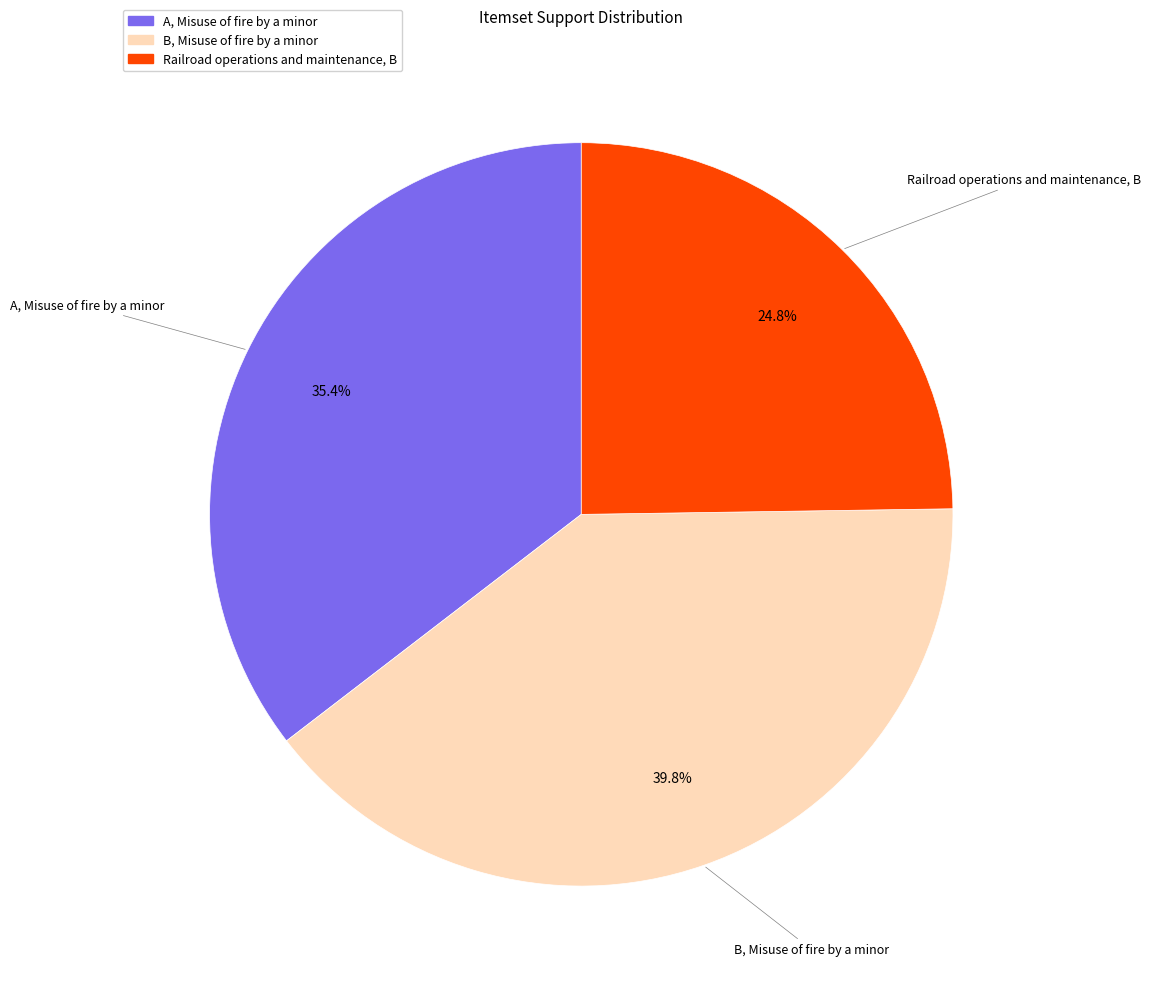

To the nearest percent, what portion does B, Misuse of fire by a minor represent?

40%